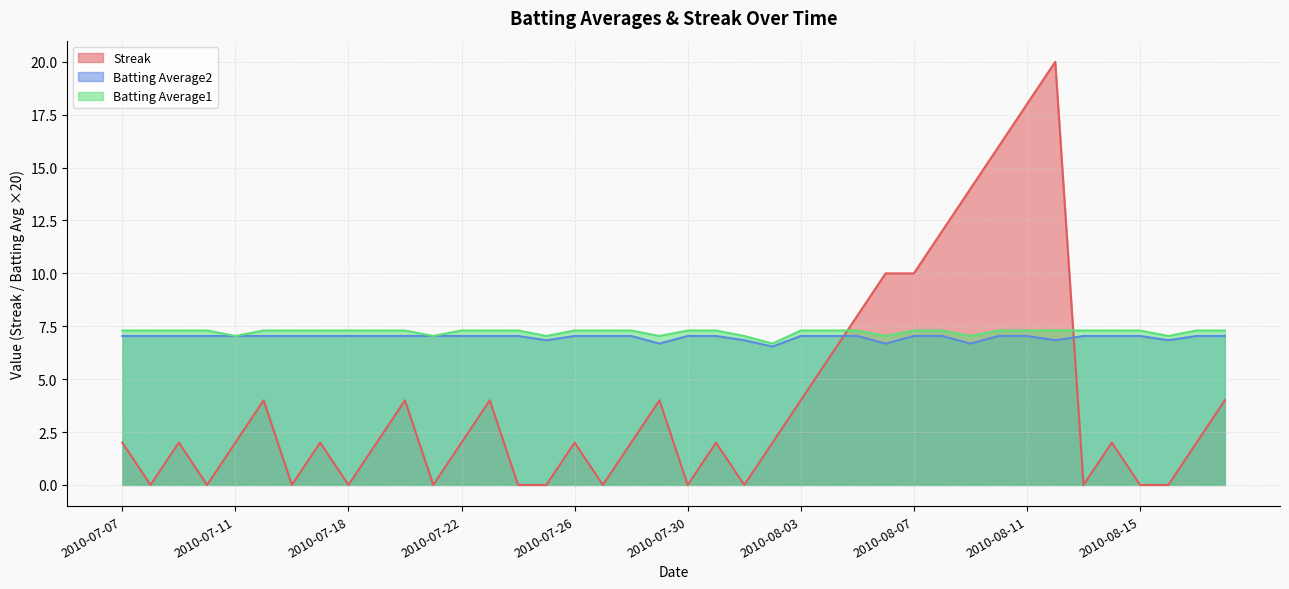

What is the value of the Batting Average1 point at the 24th from the left?

6.7